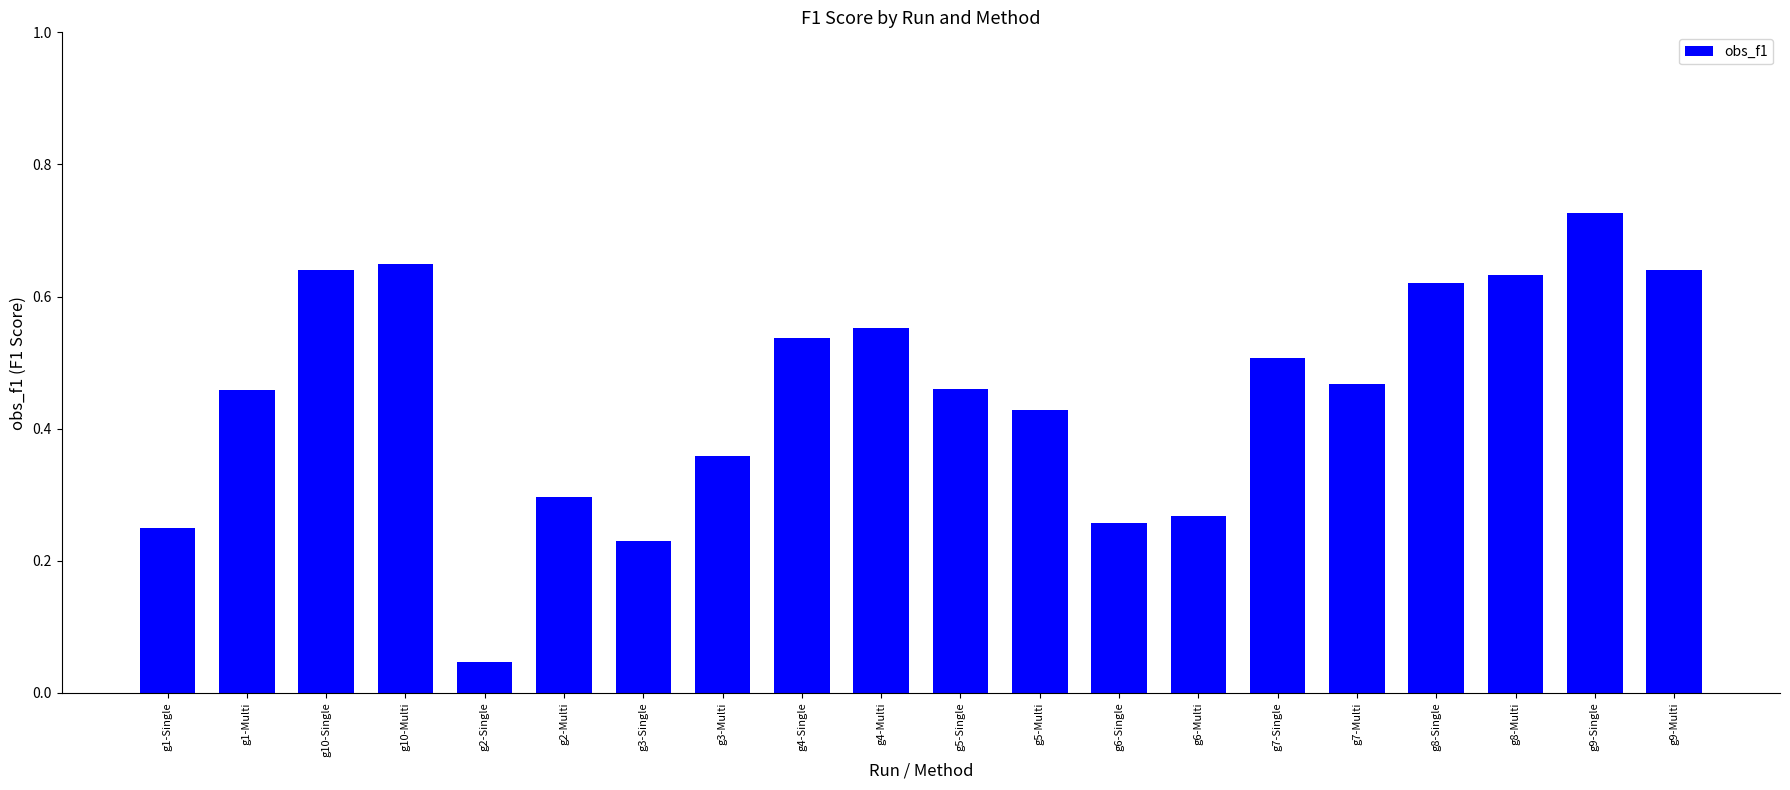

How many distinct data groups are displayed?

1